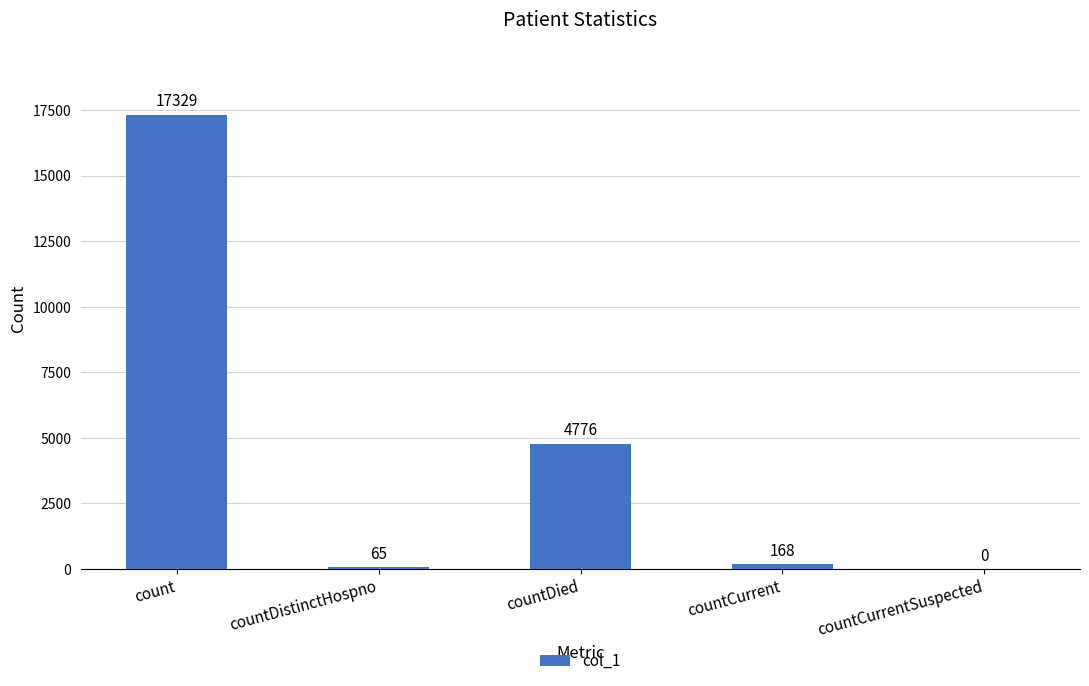

At which label is the value closest to 8664?

countDied